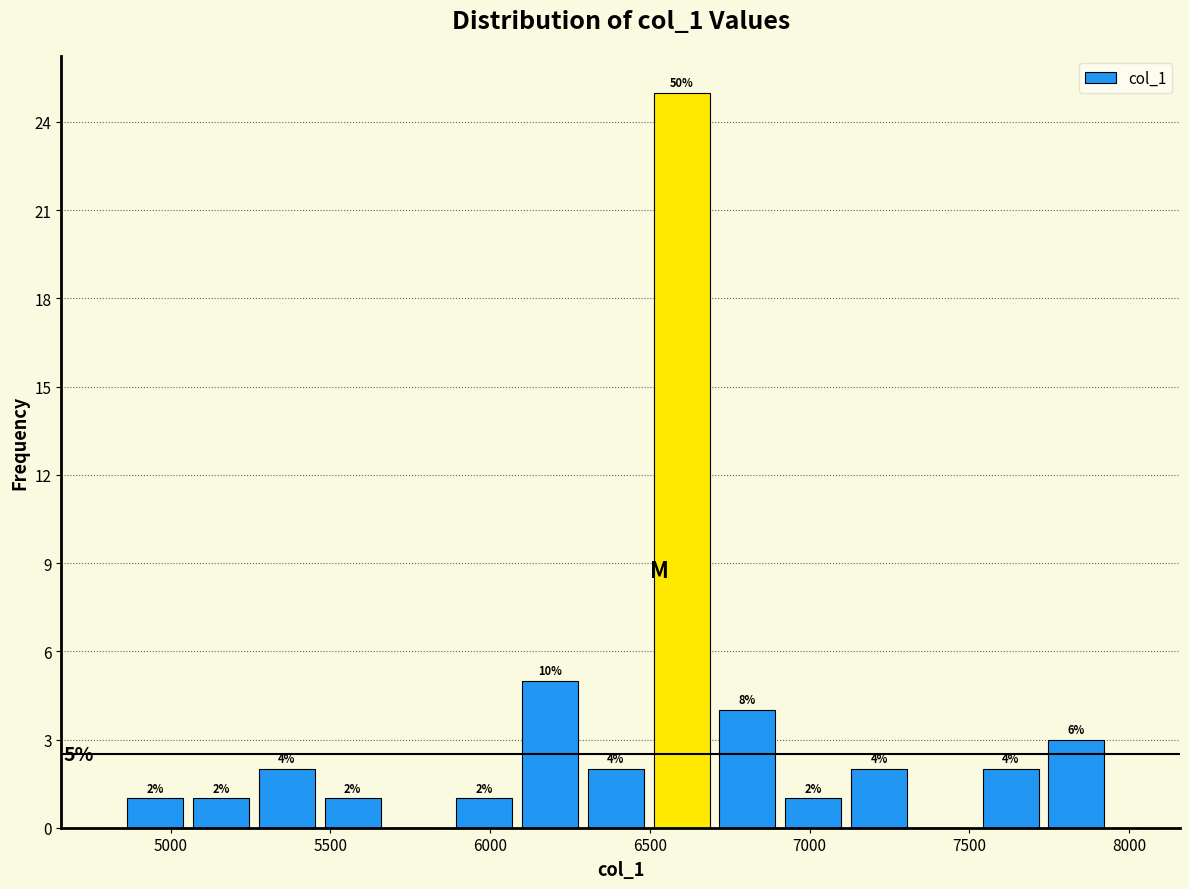

Over which range of the x-axis is the bar tallest?

6500 to 6700